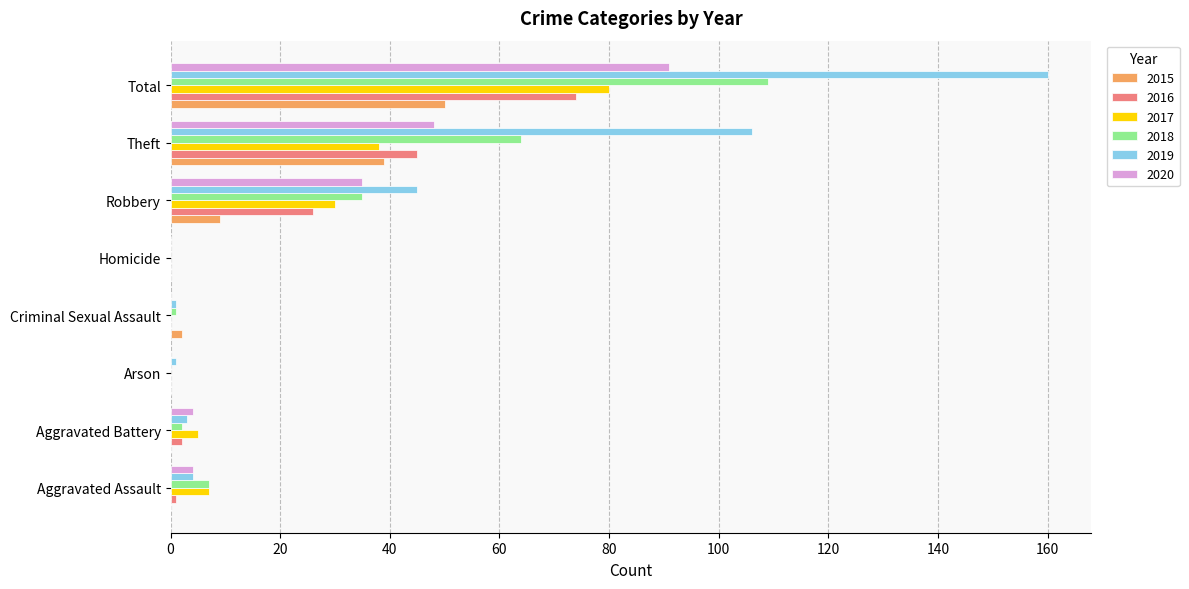

The 2017 series shows 33 at Criminal Sexual Assault. True or false?

False